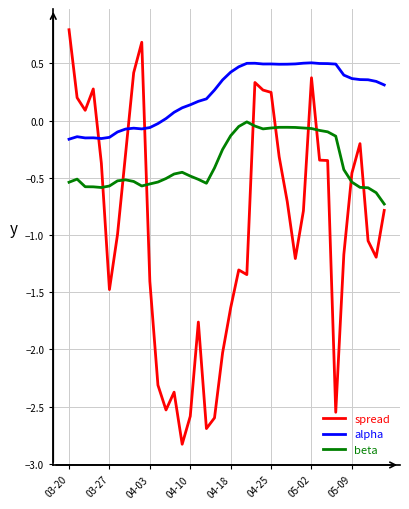

Which series has the largest range (max minus min)?

spread